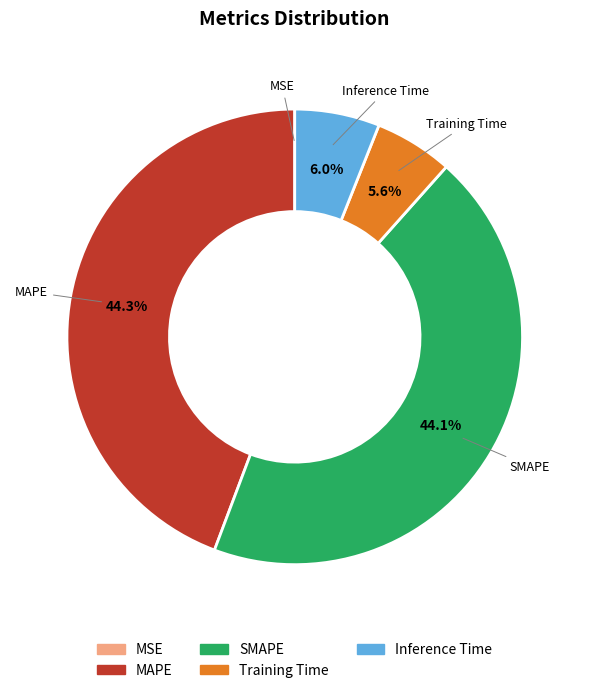

Does SMAPE account for over 50% of the chart?

No